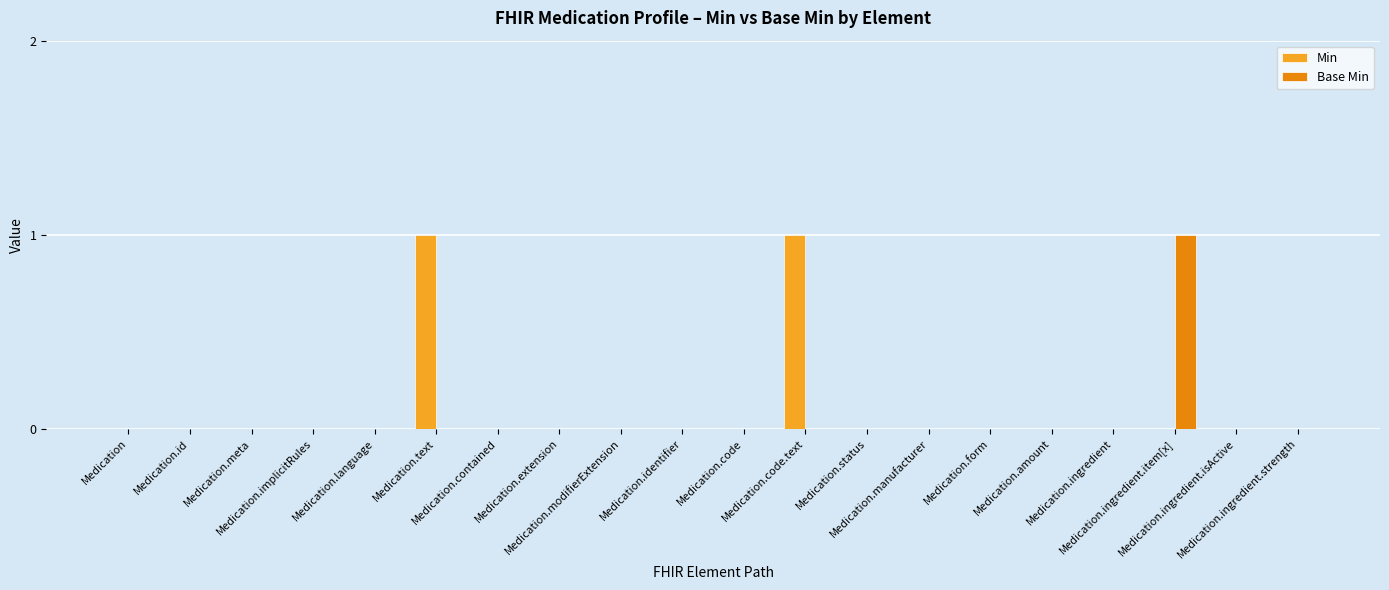

What is the label of the 3rd bar from the right?

Medication.ingredient.item[x]